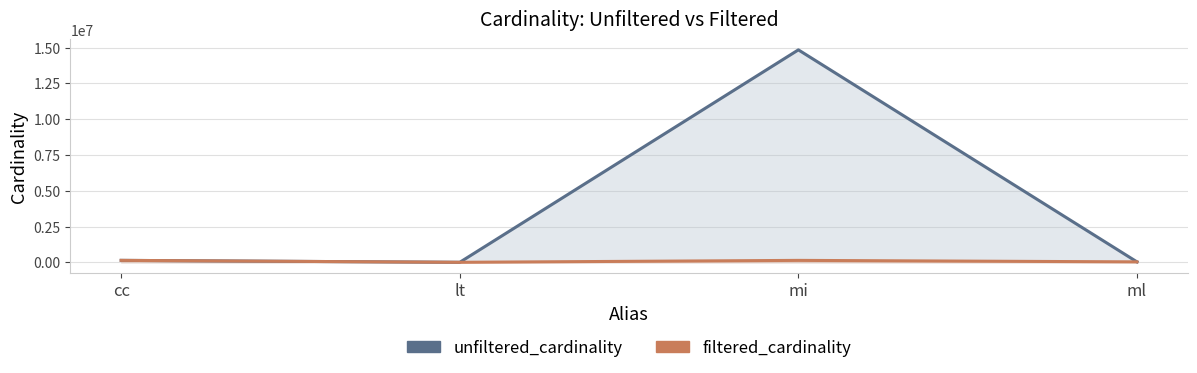

What are all the series names shown in the legend?

unfiltered_cardinality, filtered_cardinality